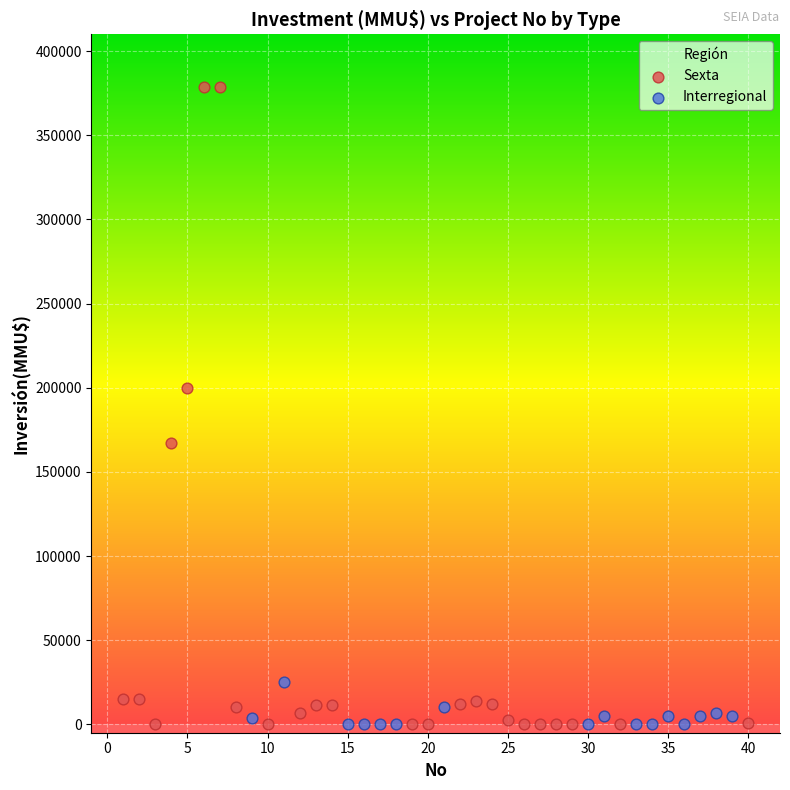

Which series has the widest spread of Y values?

Sexta